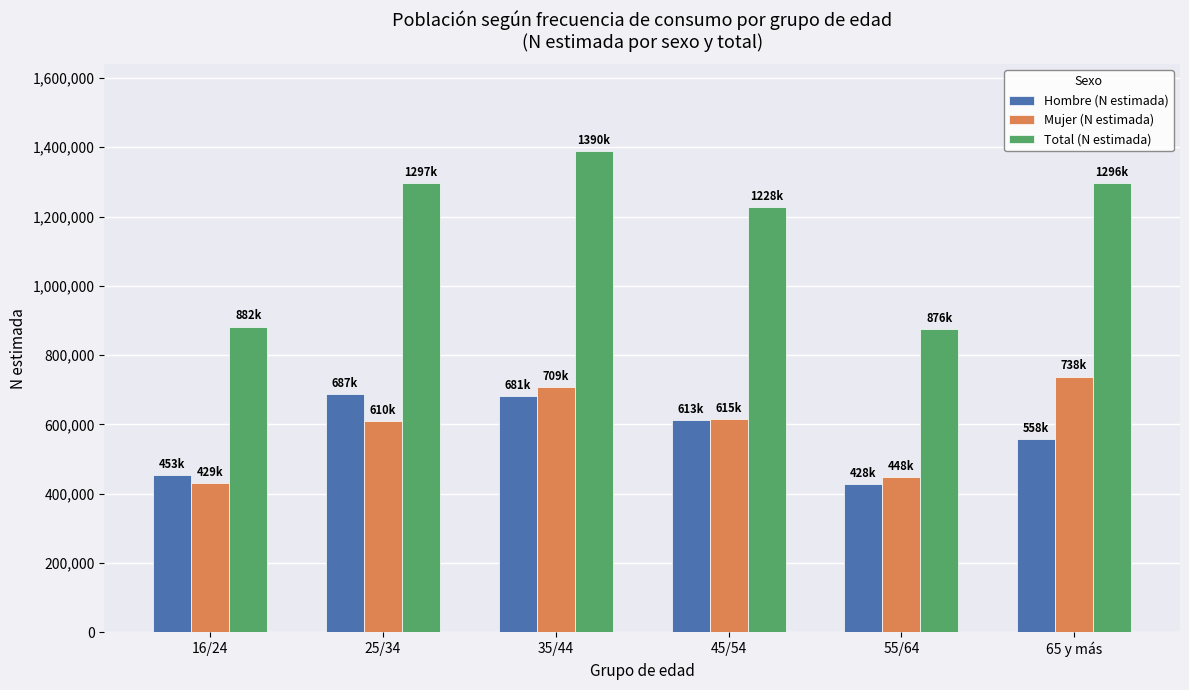

What is the highest value of the Hombre (N estimada) series?

687087